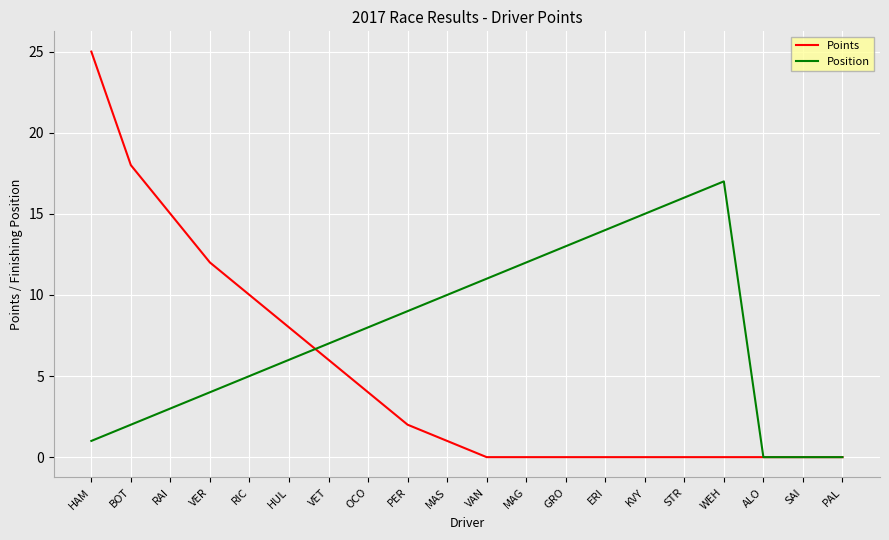

At which label is Points closest to 12?

VER